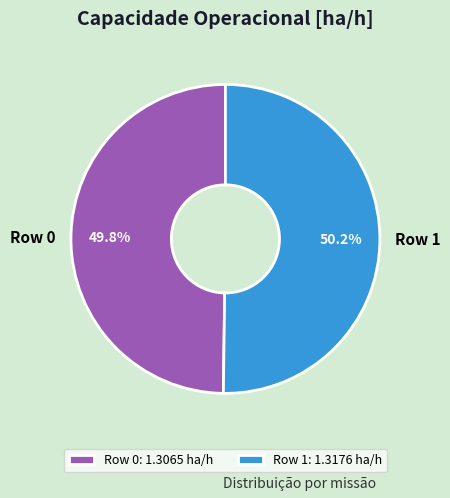

What percentage is NOT represented by Row 1?

49.8%